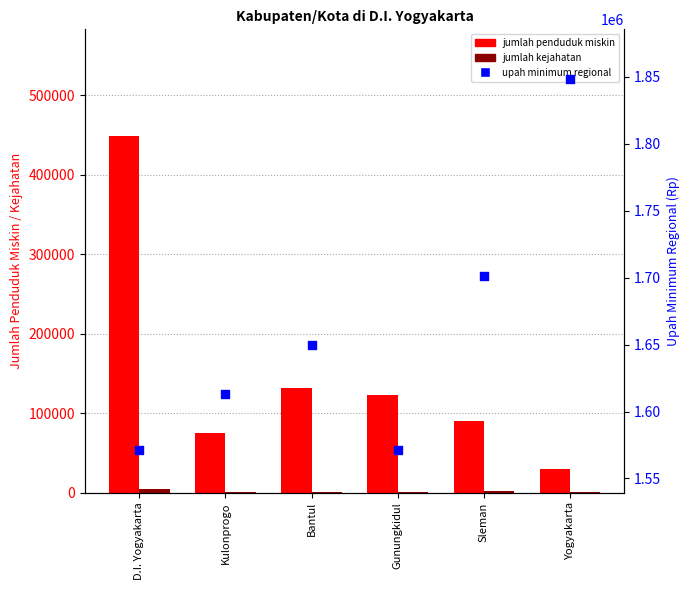

Is the value of jumlah kejahatan at Sleman greater than the value of upah minimum regional at Gunungkidul?

No